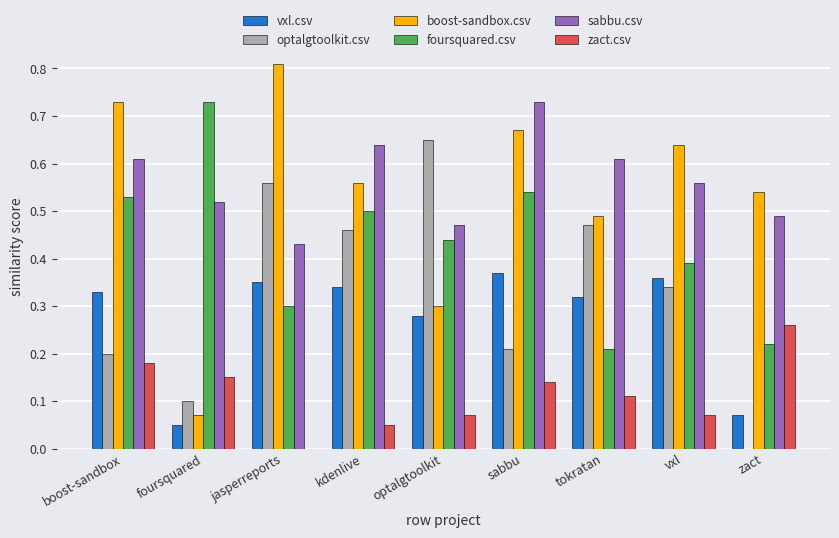

Between sabbu and tokratan, which series saw the biggest shift?

foursquared.csv